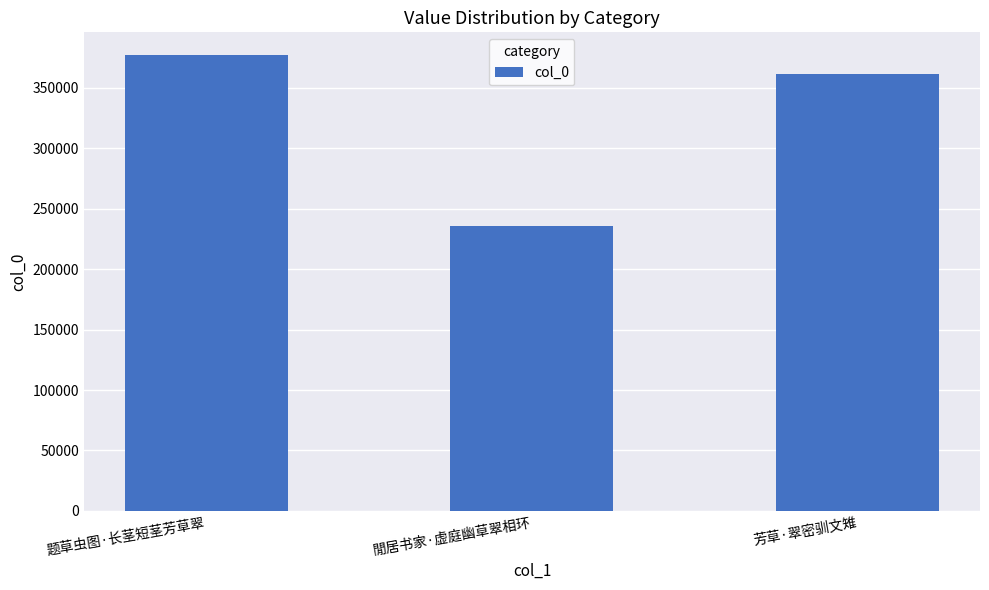

What is the difference between the maximum and minimum values?

141081